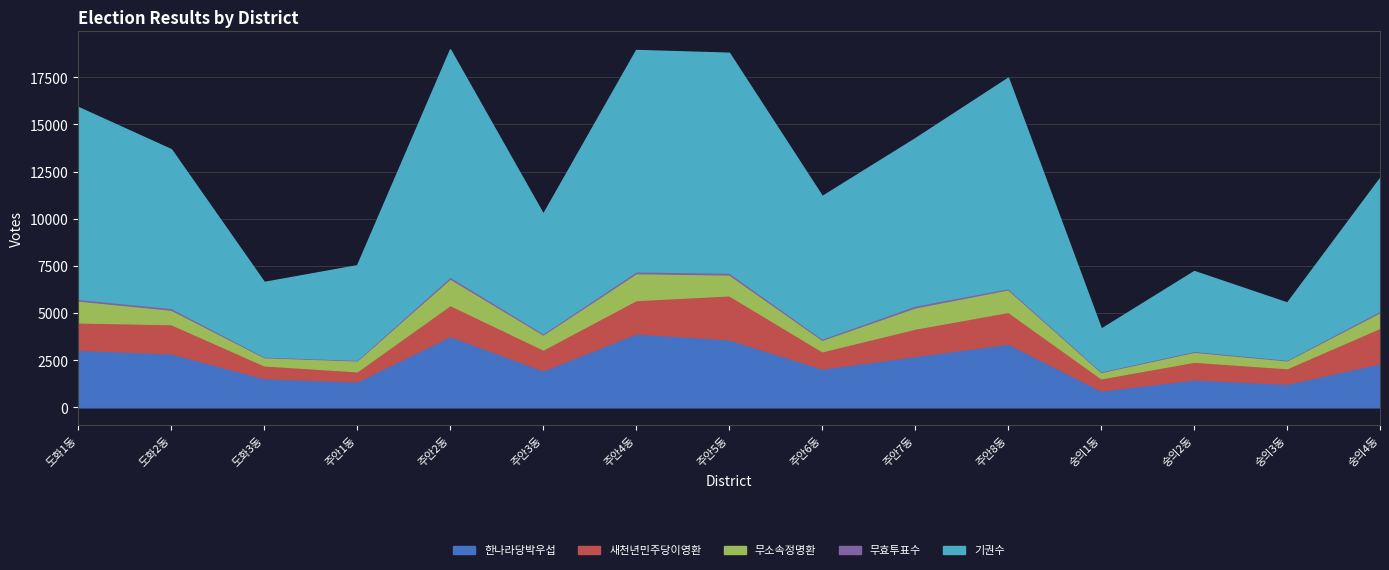

Reading left to right, transcribe all the data shown in this chart.

한나라당박우섭: 3054	2859	1547	1374	3782	1963	3920	3606	2056	2723	3376	895	1482	1252	2339
새천년민주당이영환: 1453	1554	681	540	1646	1108	1771	2335	918	1454	1687	646	939	828	1885
무소속정명환: 1158	768	432	578	1404	794	1424	1105	611	1124	1196	335	526	414	829
무효투표수: 89	94	39	35	104	66	100	103	65	101	64	39	47	38	74
기권수: 10169	8411	3949	5007	12046	6332	11732	11651	7554	8866	11155	2257	4232	3025	7046